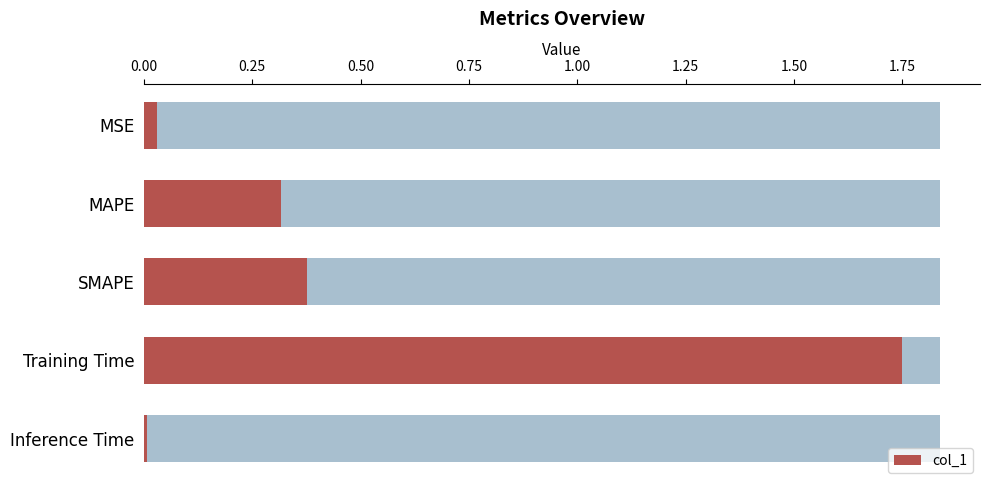

How many bars are there in total?

5